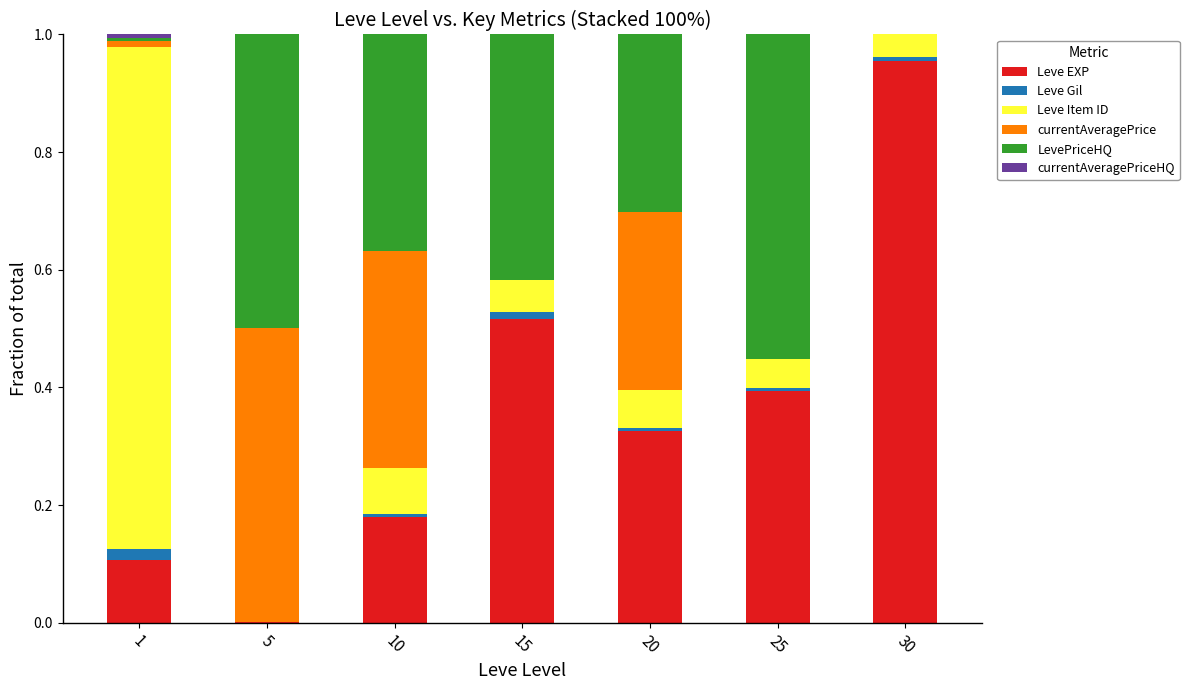

How many categories are shown in the chart?

7